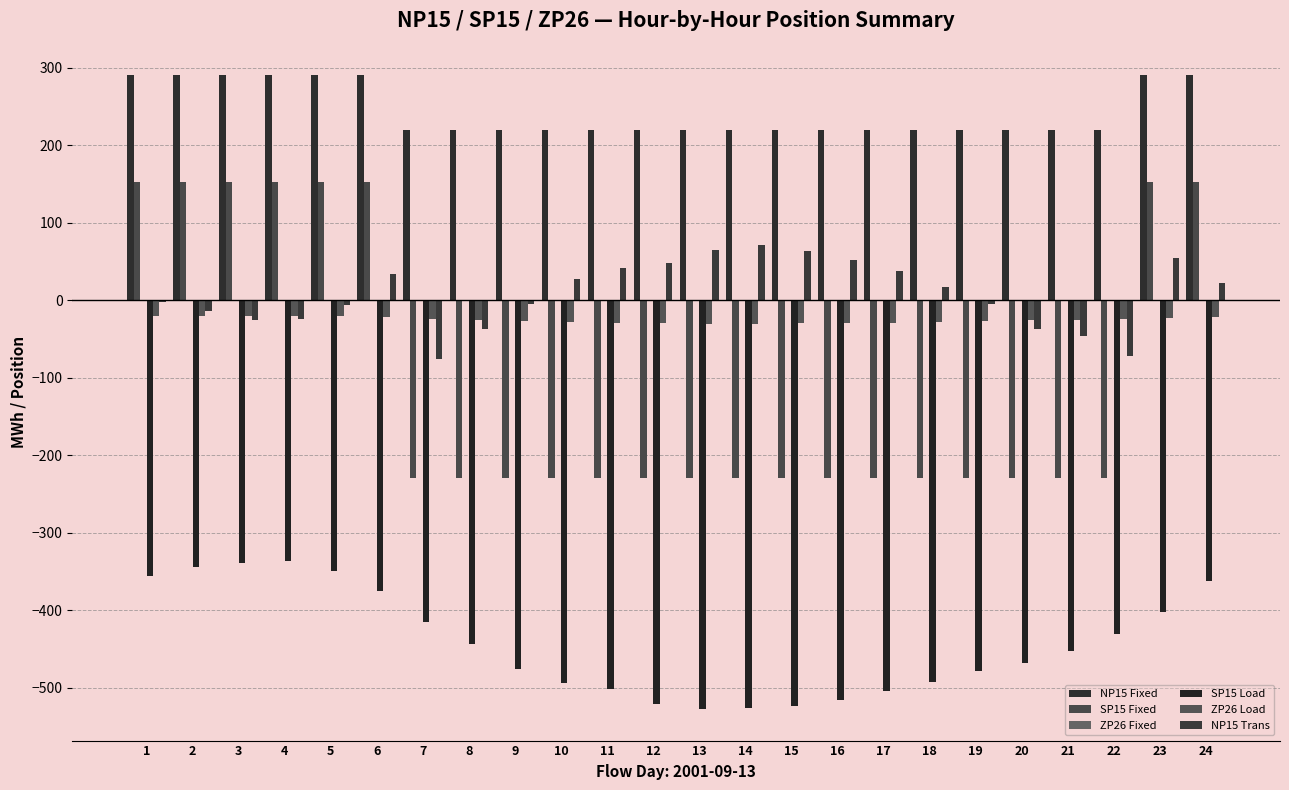

Between 3 and 8, which is larger?

3